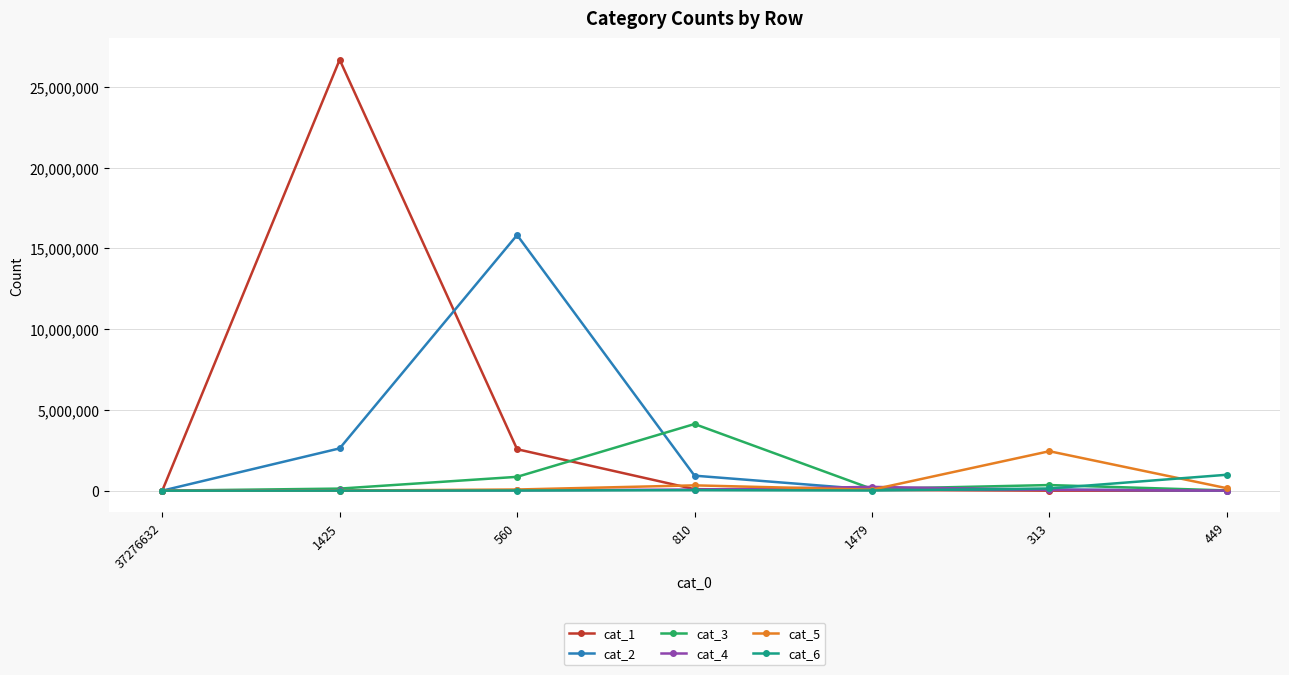

True or false: cat_6 has more than 2 interior local peaks.

False